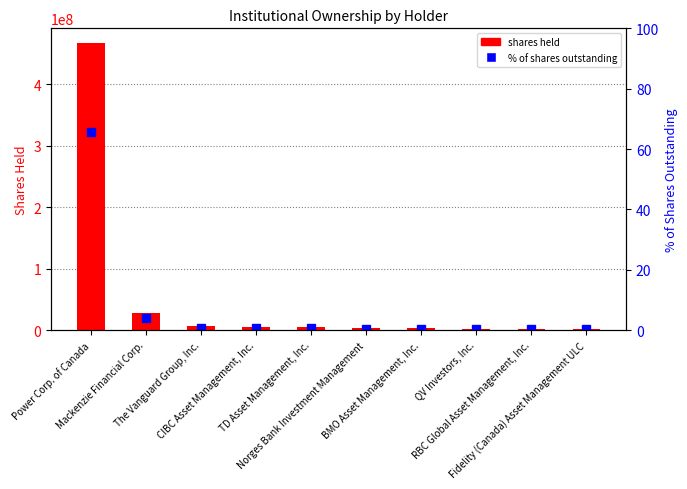

At which label does % of shares outstanding reach its peak?

Power Corp. of Canada